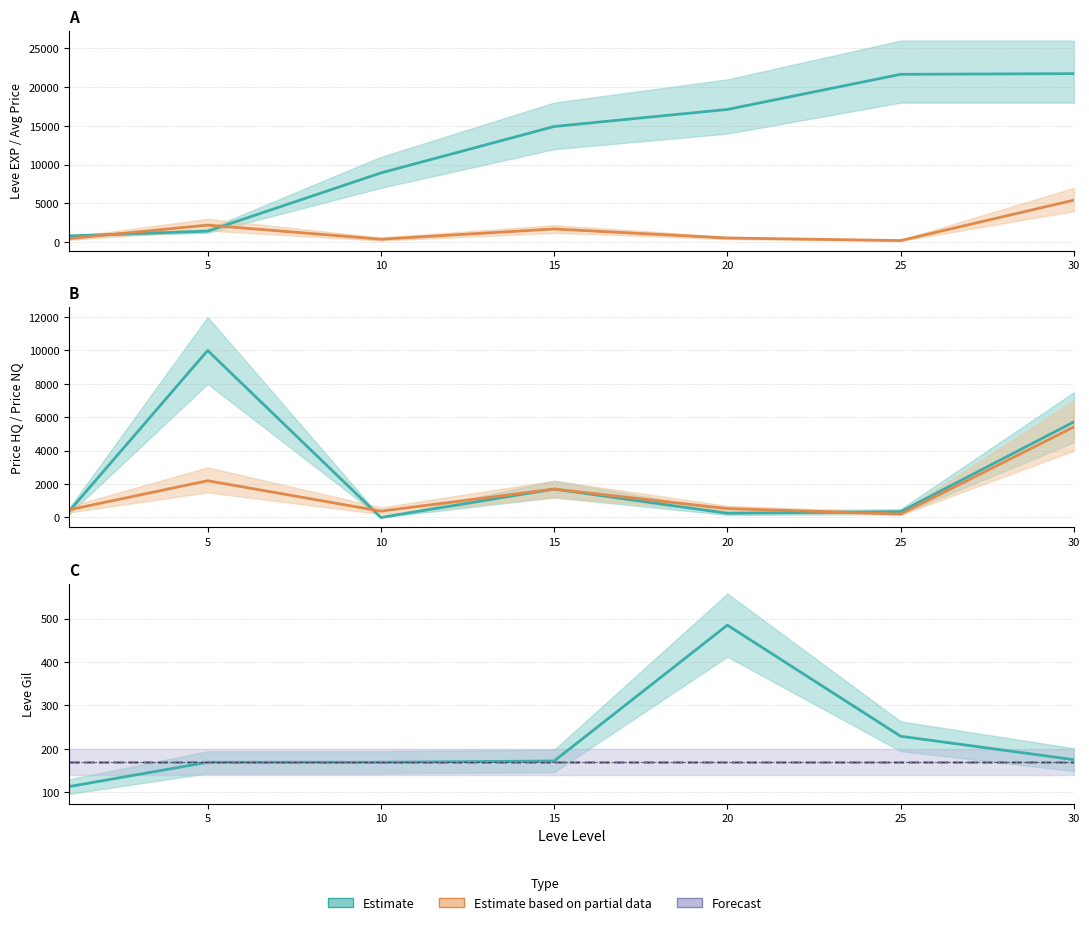

Is it true that currentAveragePriceHQ equals 97.0 at 0?

False